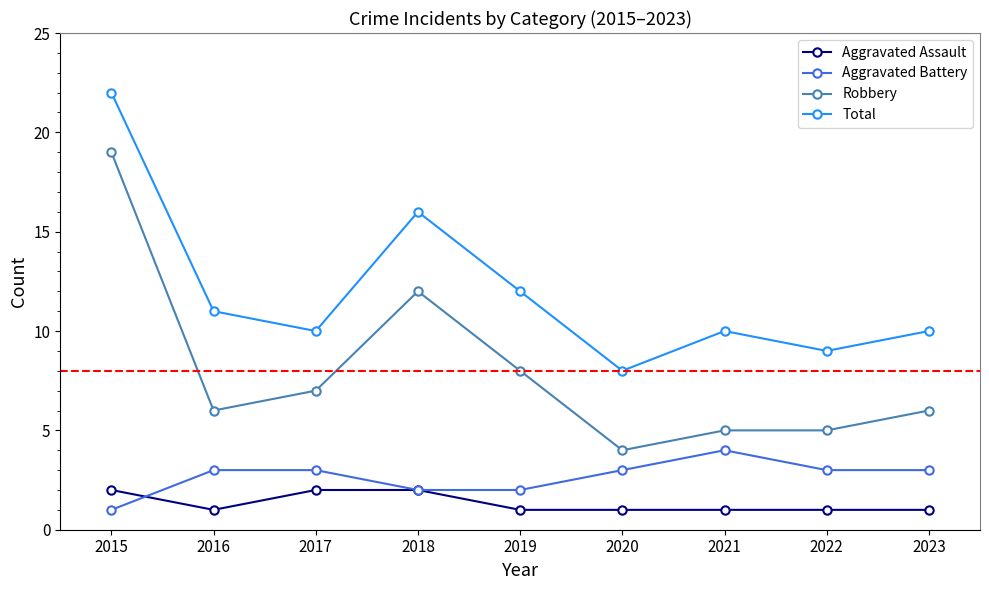

At 2020, list the series in order from smallest to largest.

Aggravated Assault, Aggravated Battery, Robbery, Total